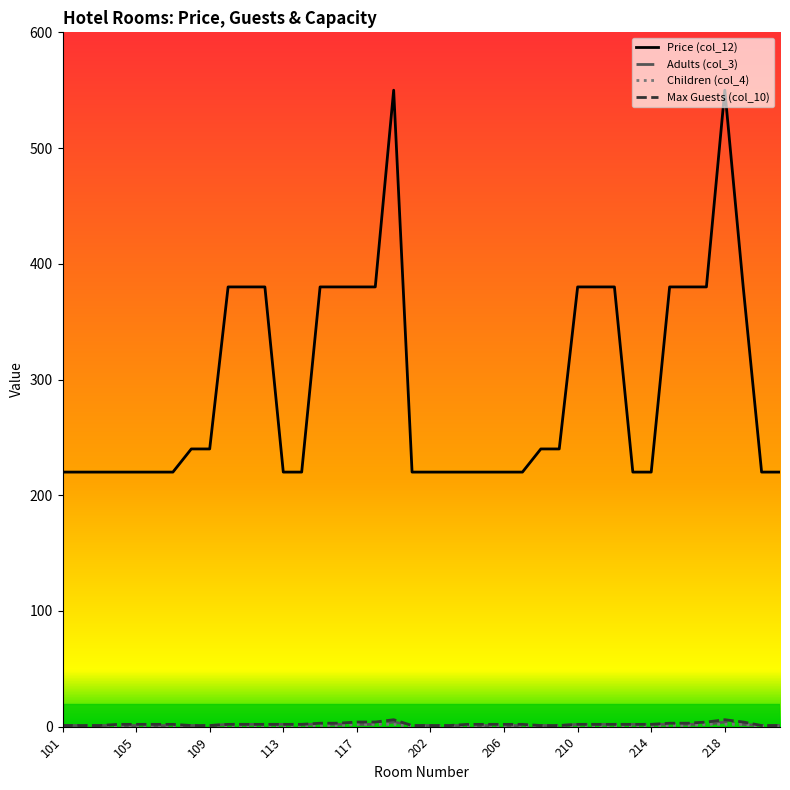

True or false: Price (col_12) and Max Guests (col_10) intersect in this chart.

False